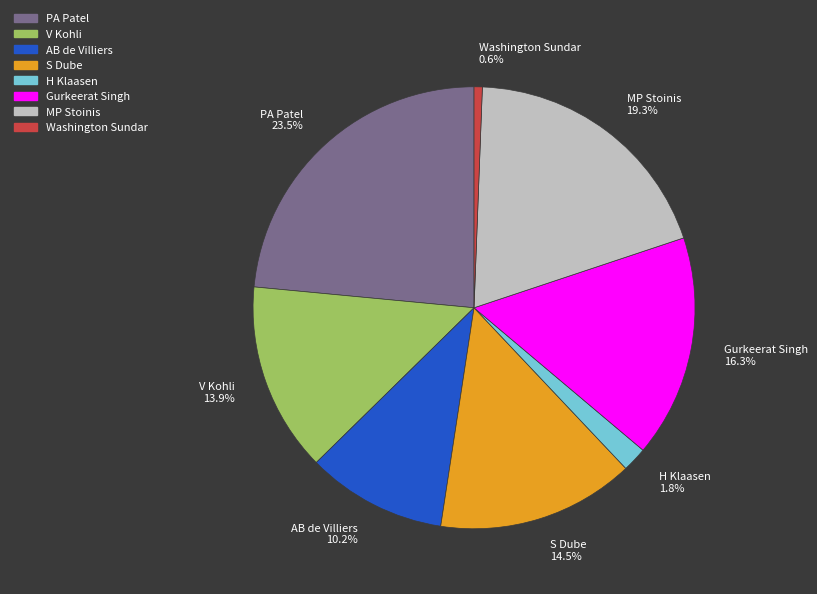

What is the smallest slice in the pie chart?

Washington Sundar